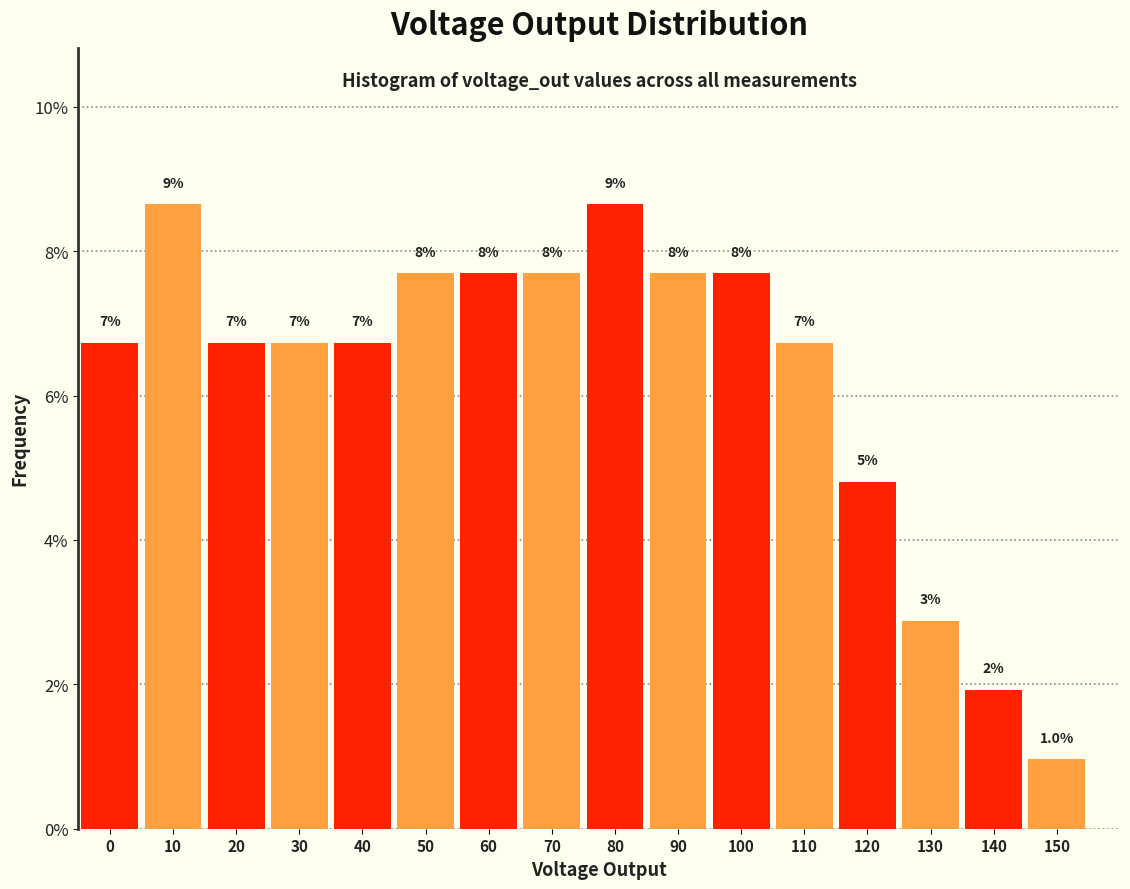

How many bars are there in total?

16